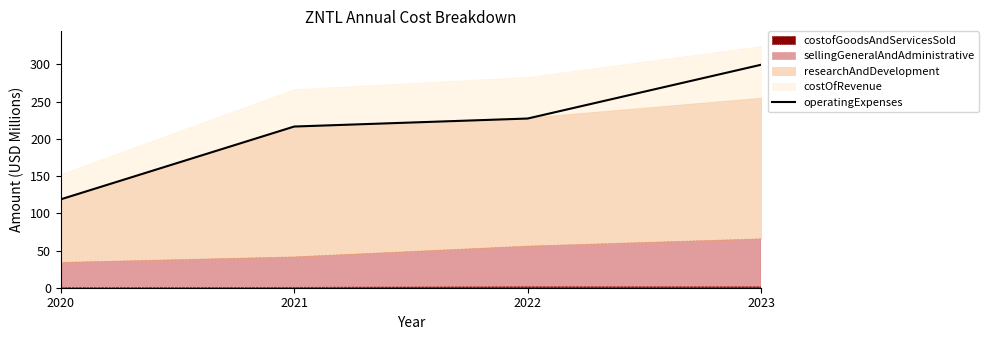

Approximately how many times larger is the value at 2022 compared to 2021?

1.0